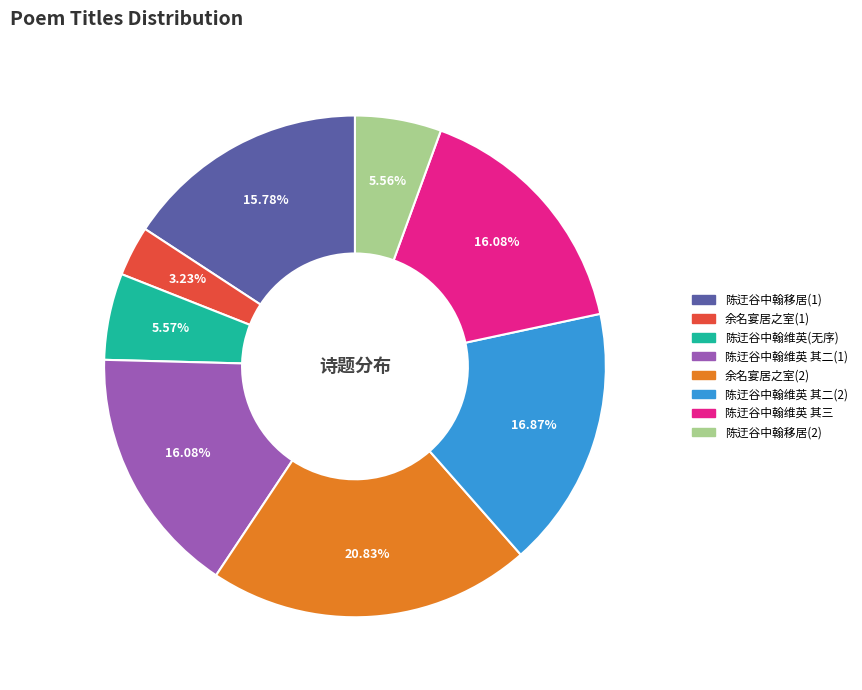

Is there a majority slice in this chart?

No